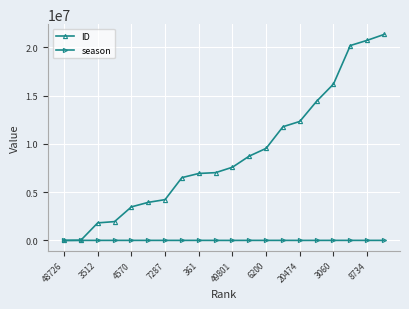

What is the maximum value shown in the chart?

21345373